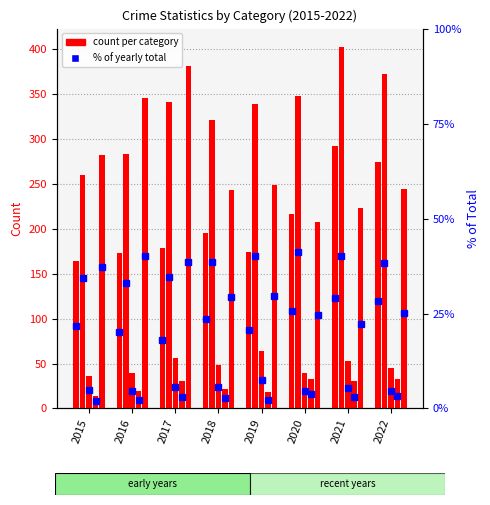

What is the value of the count bar at the 5th from the left?

174.0